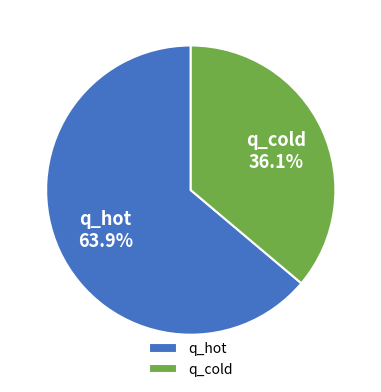

Does q_hot account for over 50% of the chart?

Yes